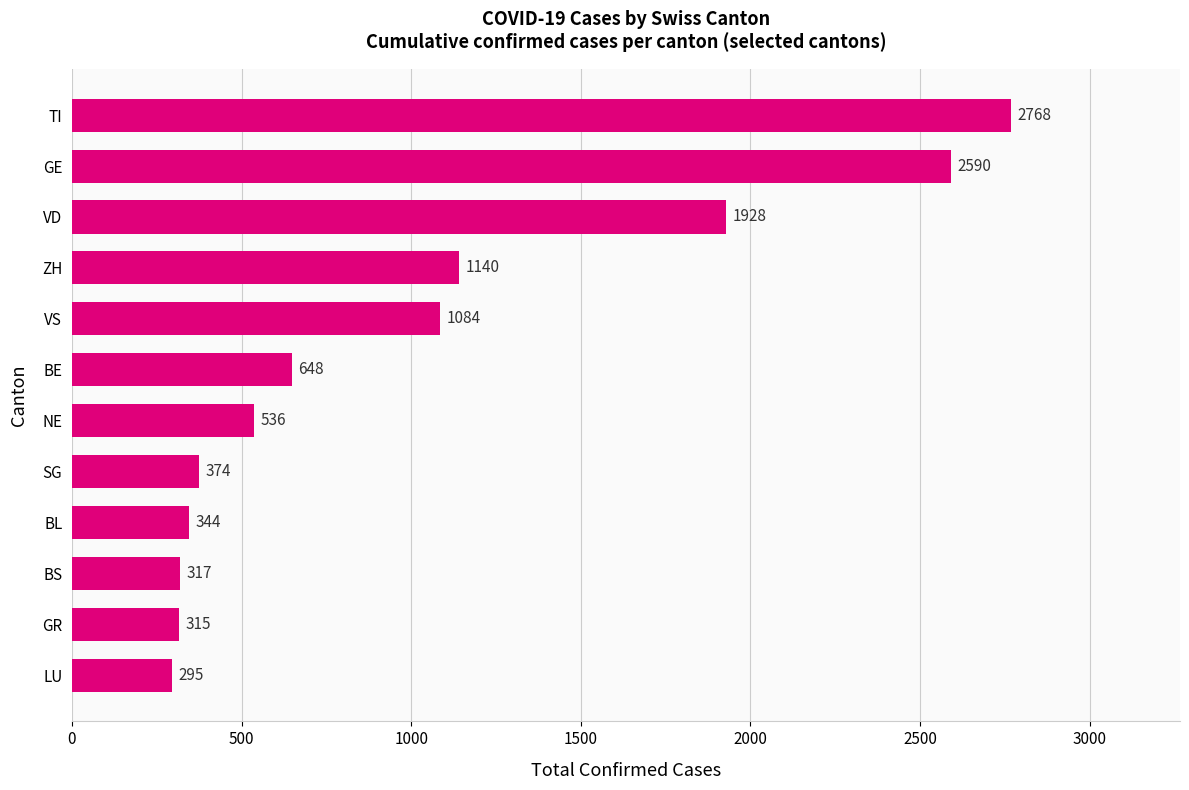

Reading top to bottom, extract all data points from this chart.

2768	2590	1928	1140	1084	648	536	374	344	317	315	295